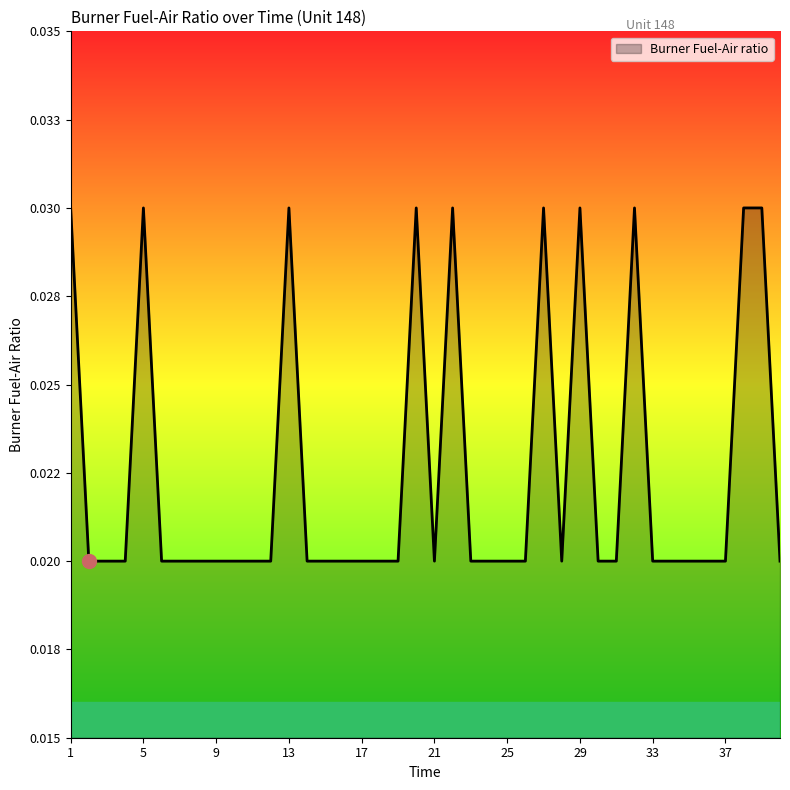

Rank the categories by value from highest to lowest.

1, 5, 13, 20, 22, 27, 29, 32, 38, 39, 2, 3, 4, 6, 7, 8, 9, 10, 11, 12, 14, 15, 16, 17, 18, 19, 21, 23, 24, 25, 26, 28, 30, 31, 33, 34, 35, 36, 37, 40